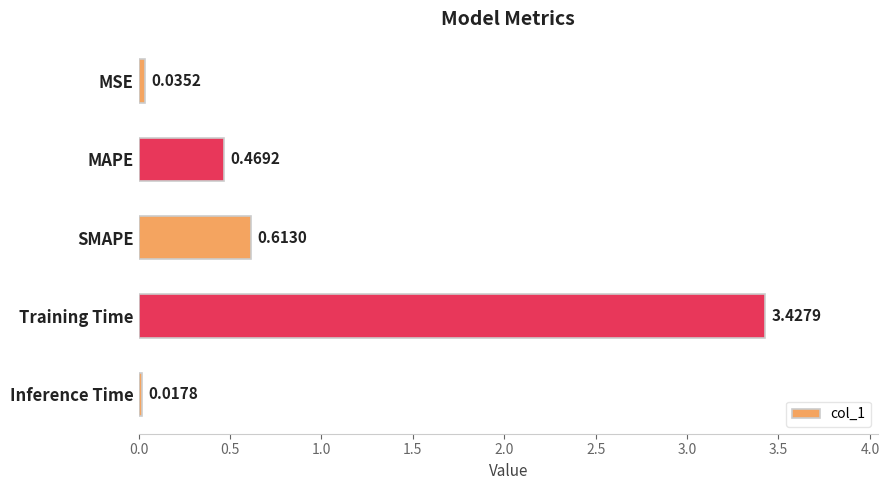

Which has a higher value, SMAPE or MSE?

SMAPE